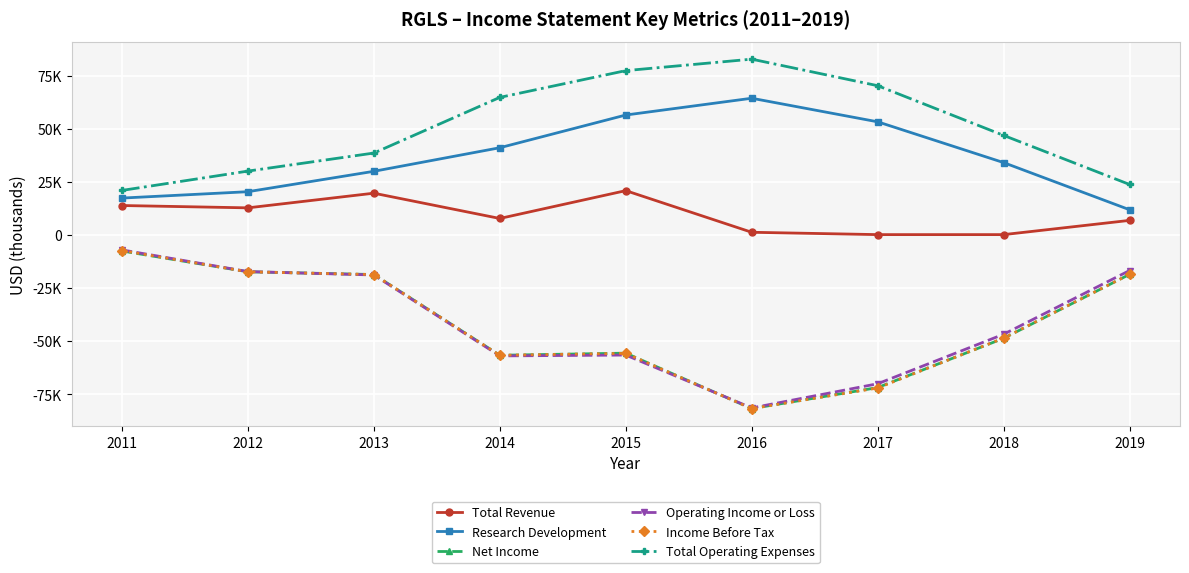

What is the minimum value shown in the chart?

-81800